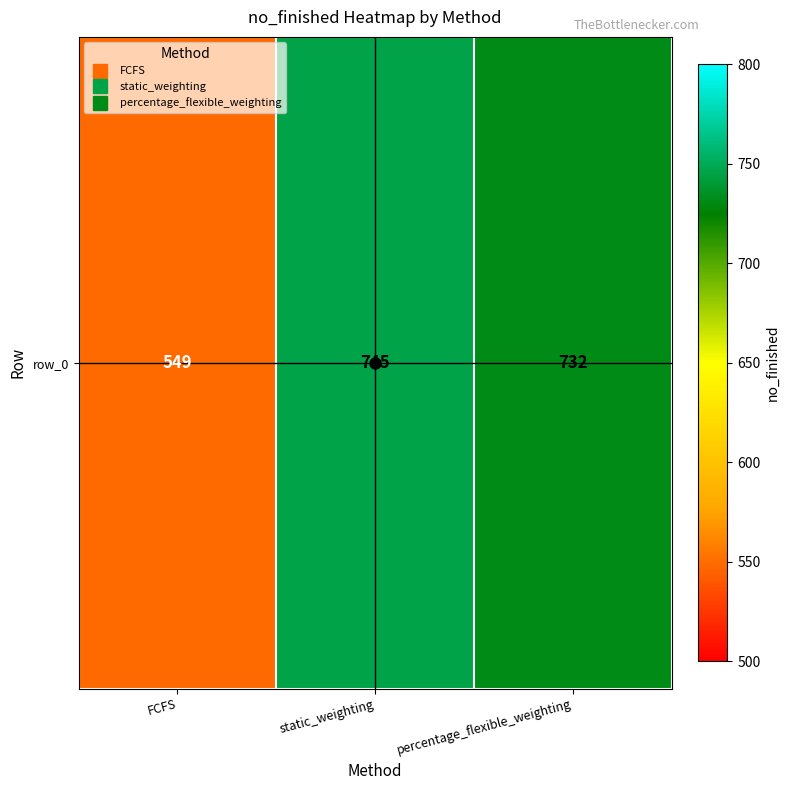

What is the ratio of the value at FCFS to the value at static_weighting?

0.7